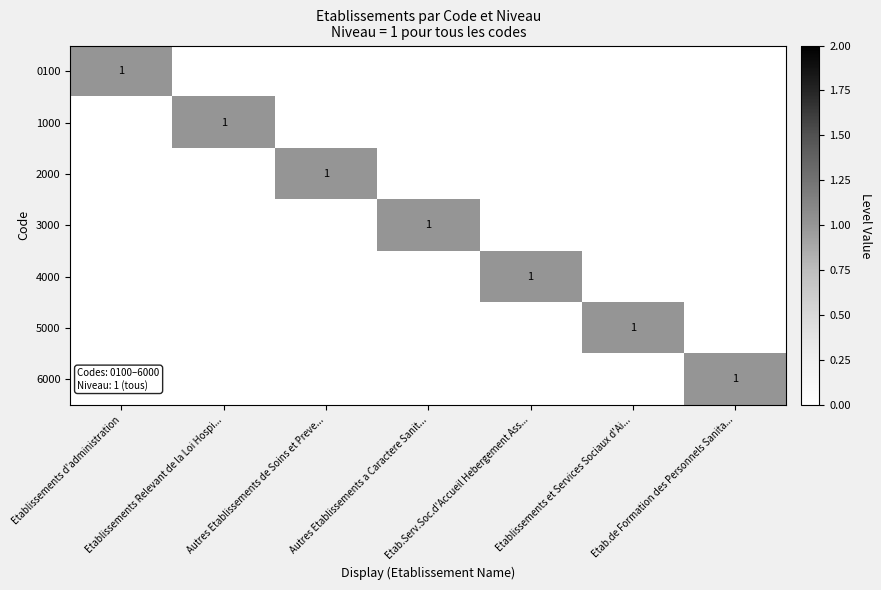

How many positive values does the 5000 series have?

1